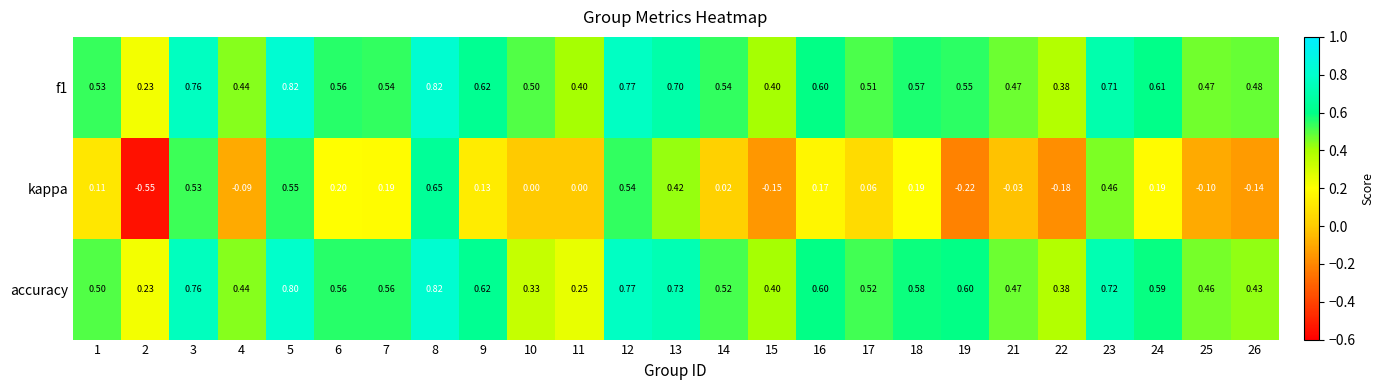

Count the number of categories in the chart.

25